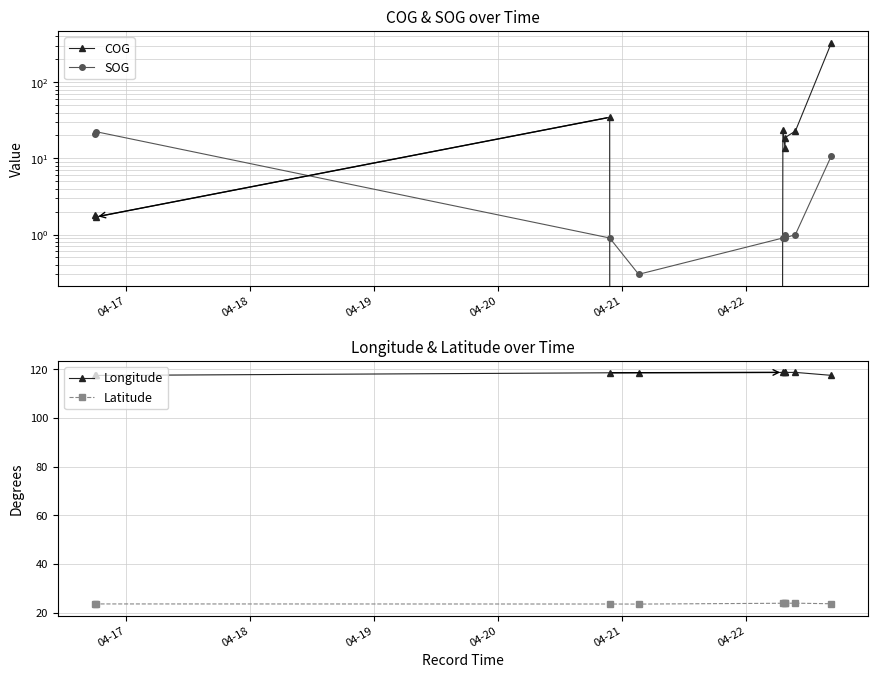

What is the value of the Latitude point at the 8th from the left?

24.0